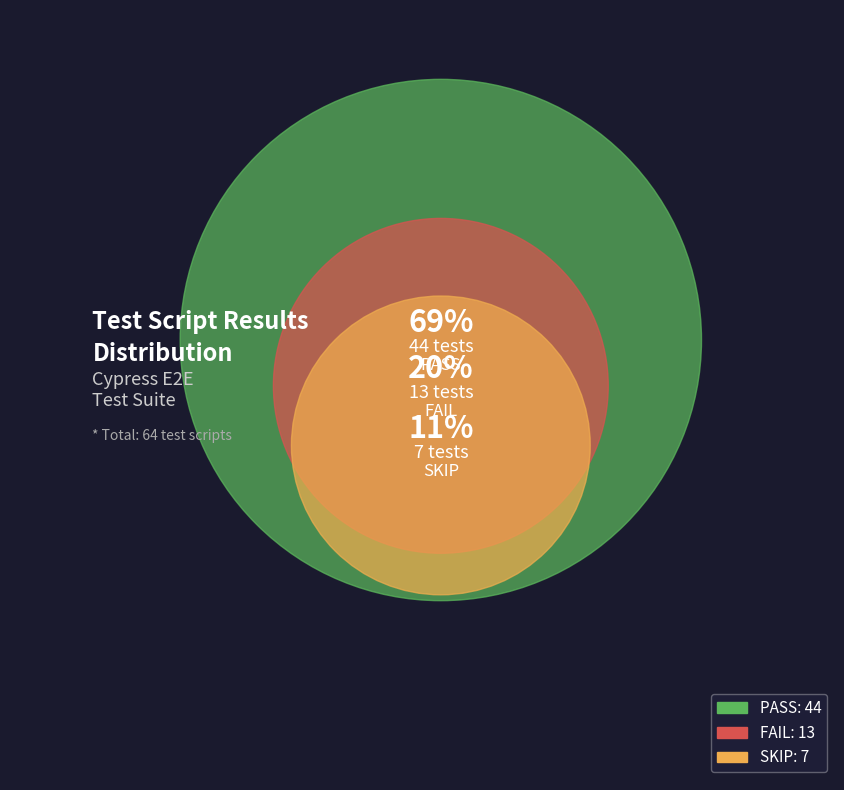

The SKIP slice represents 1% of the pie. True or false?

False